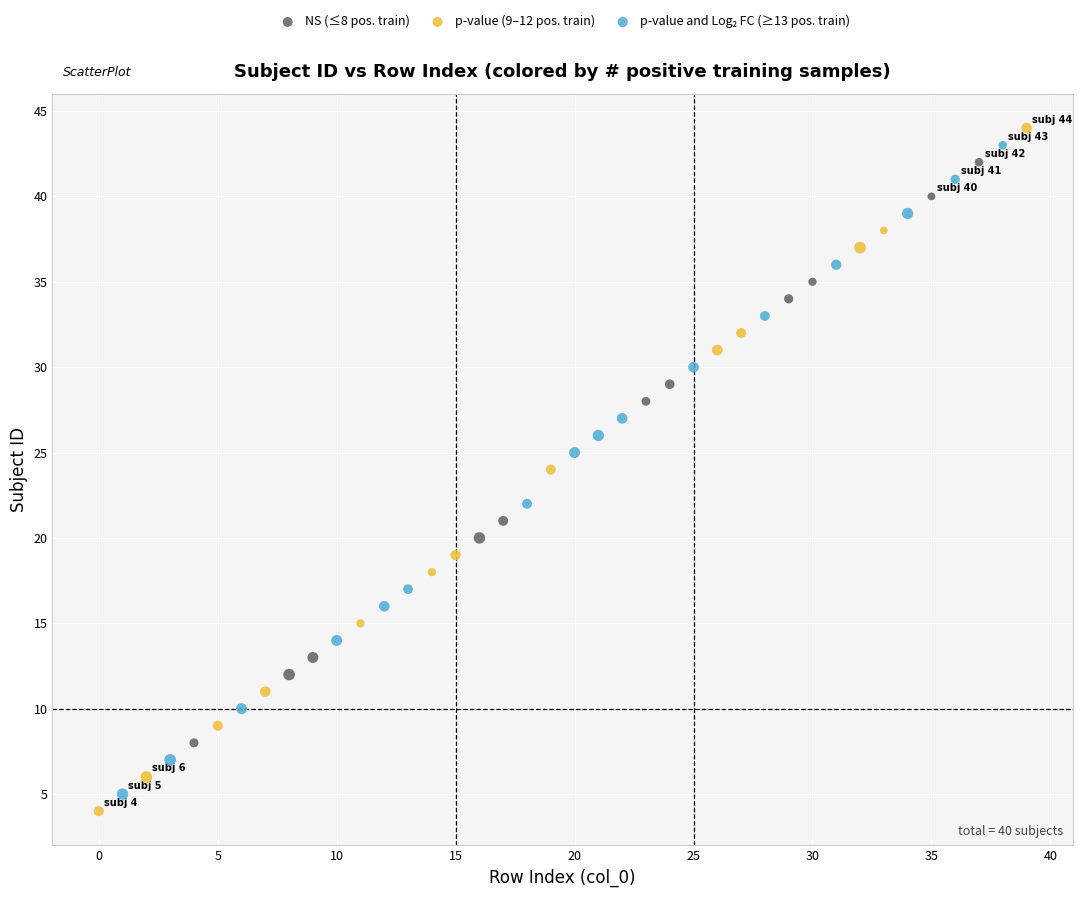

Which series reaches the maximum Y coordinate?

p-value (9–12 pos. train)